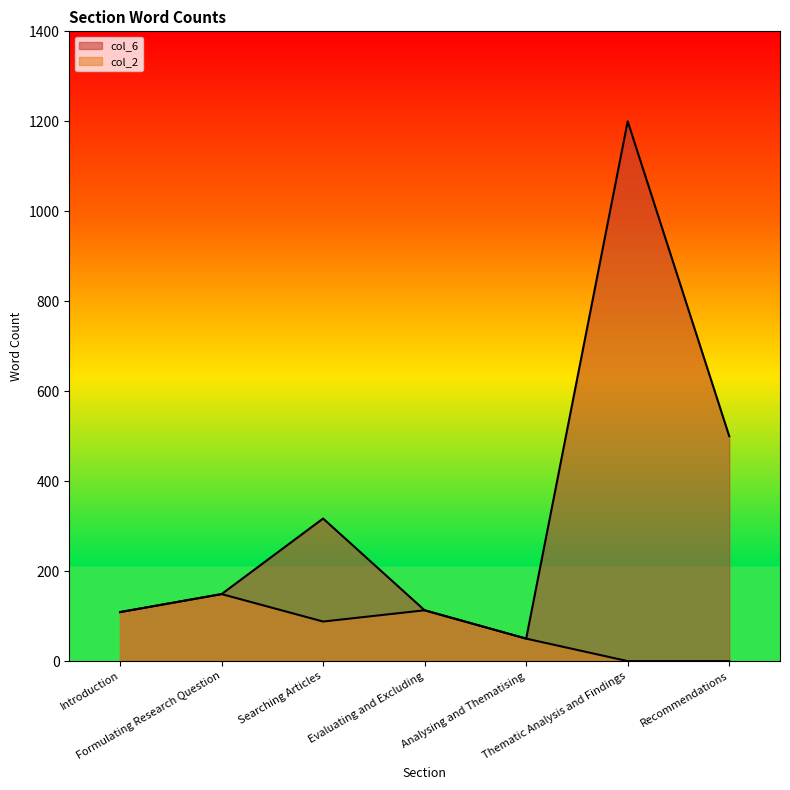

Which has a higher value, Evaluating and Excluding or Searching Articles?

Searching Articles